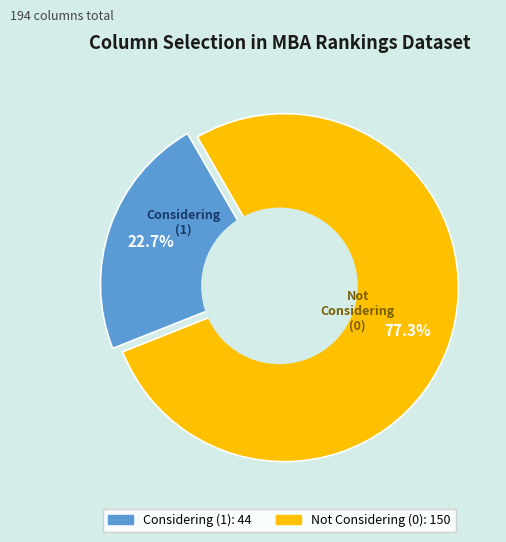

Do Considering (1) and Not Considering (0) together represent more than half of the pie?

Yes